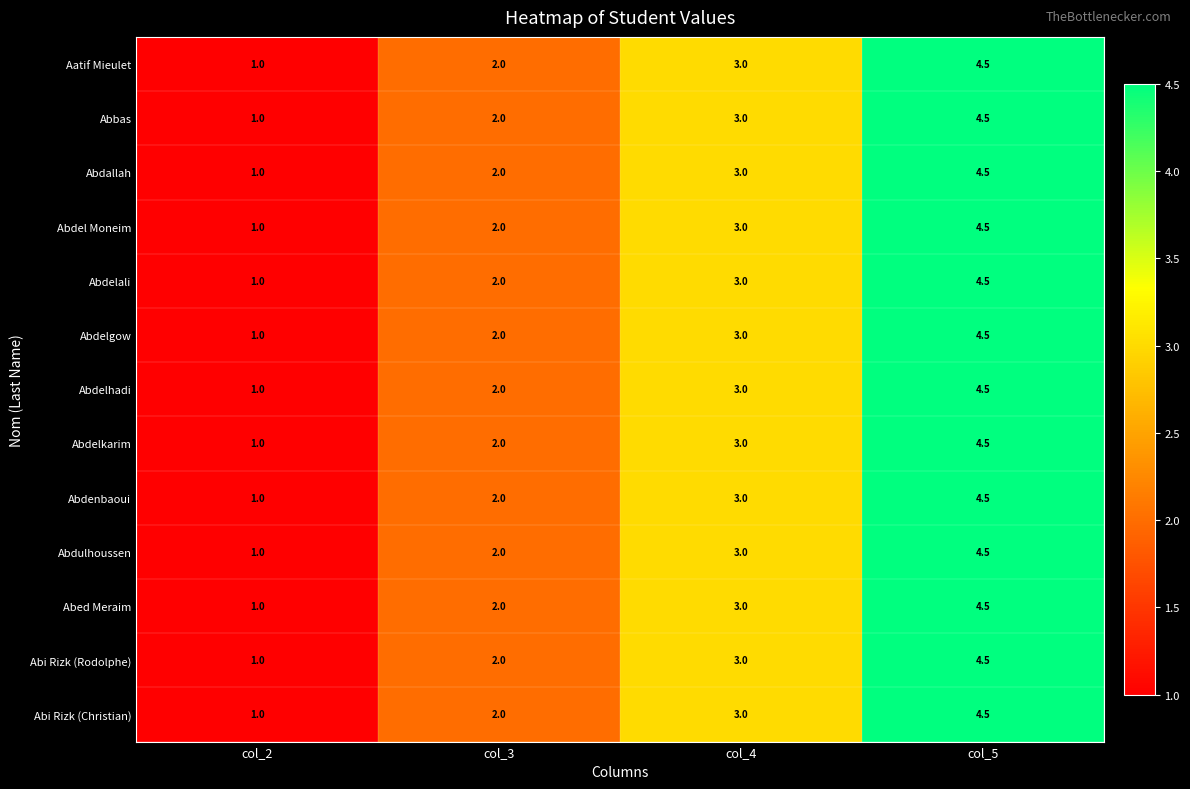

What is the approximate value of Abdelkarim at col_2?

1.0